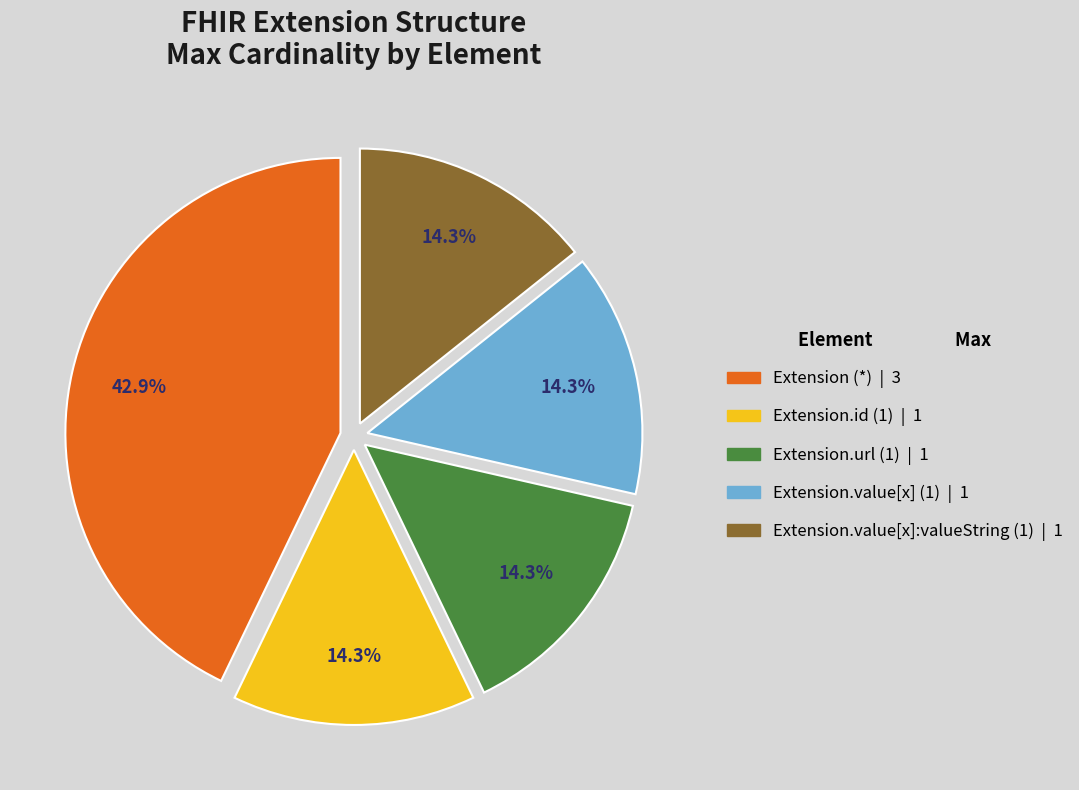

Is there any slice that represents more than half of the pie?

No